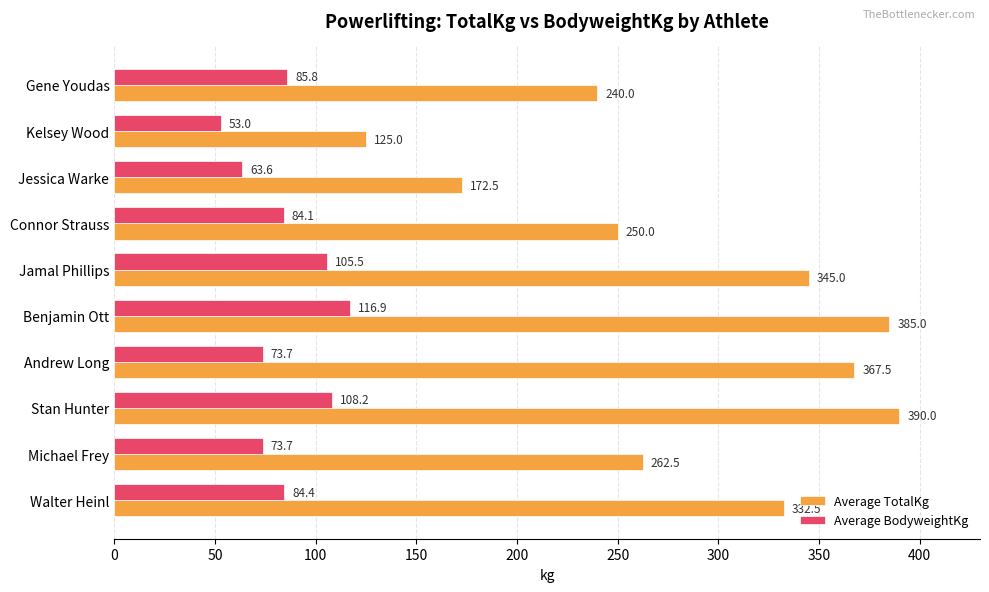

At which label is Average TotalKg closest to 257?

Michael Frey